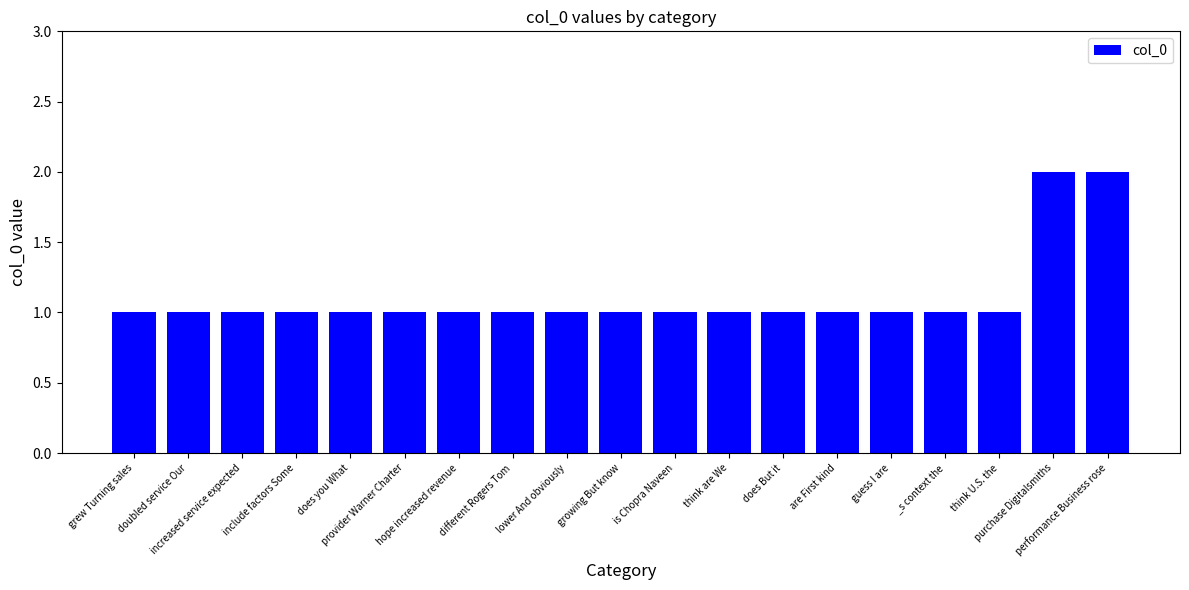

Read the value at guess I are.

1